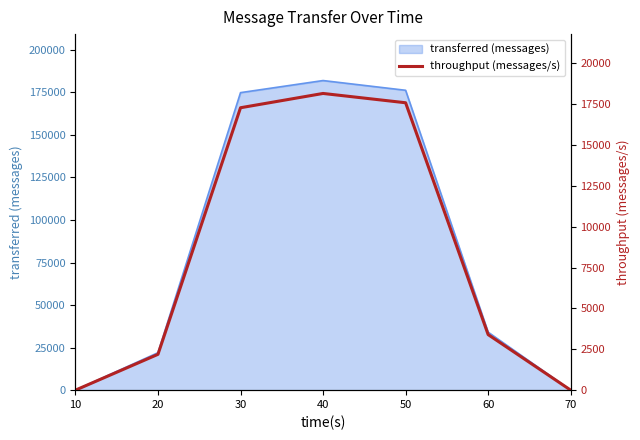

Between 50 and 10, which is larger?

50